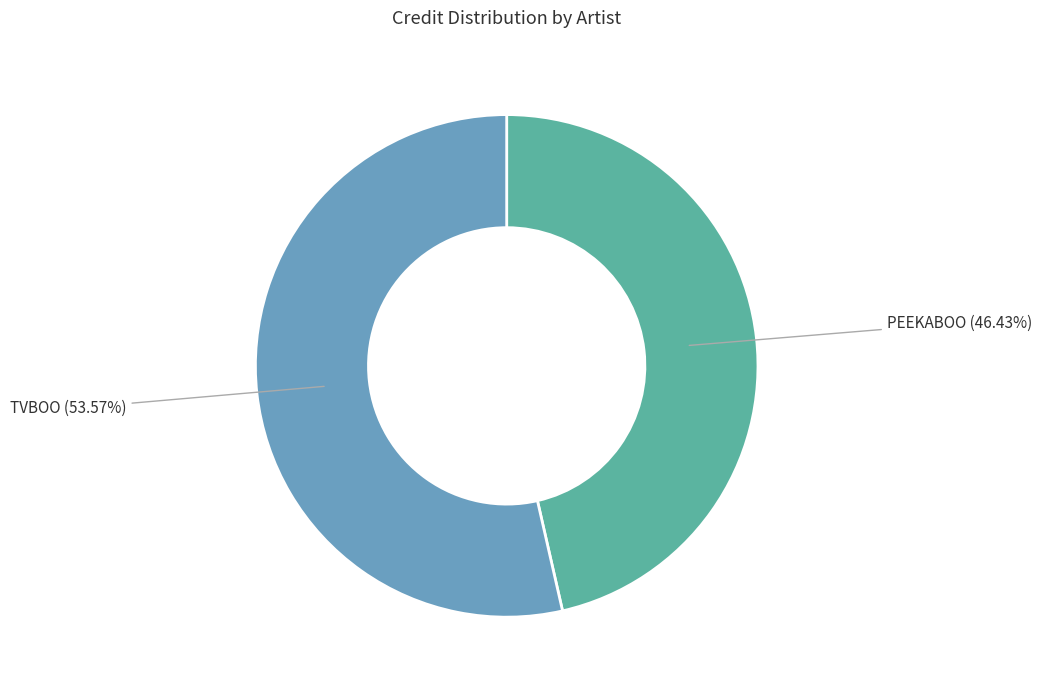

Is there a majority slice in this chart?

Yes